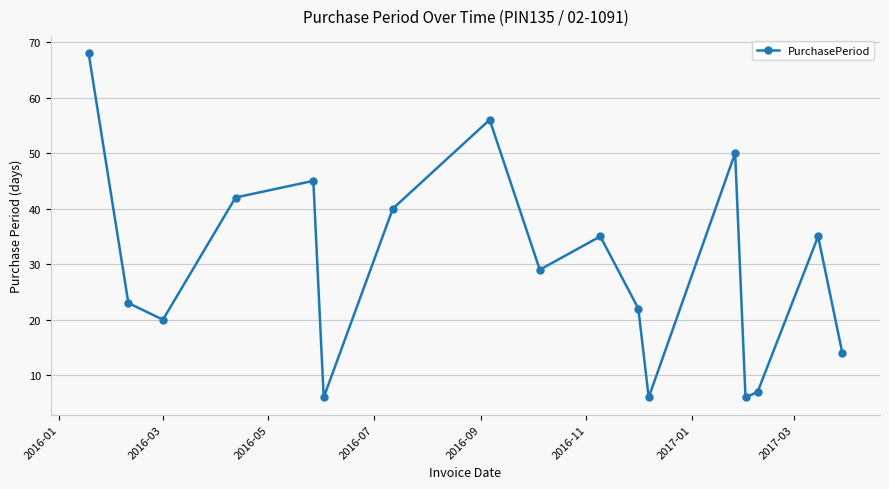

What is the sum of all values?

504